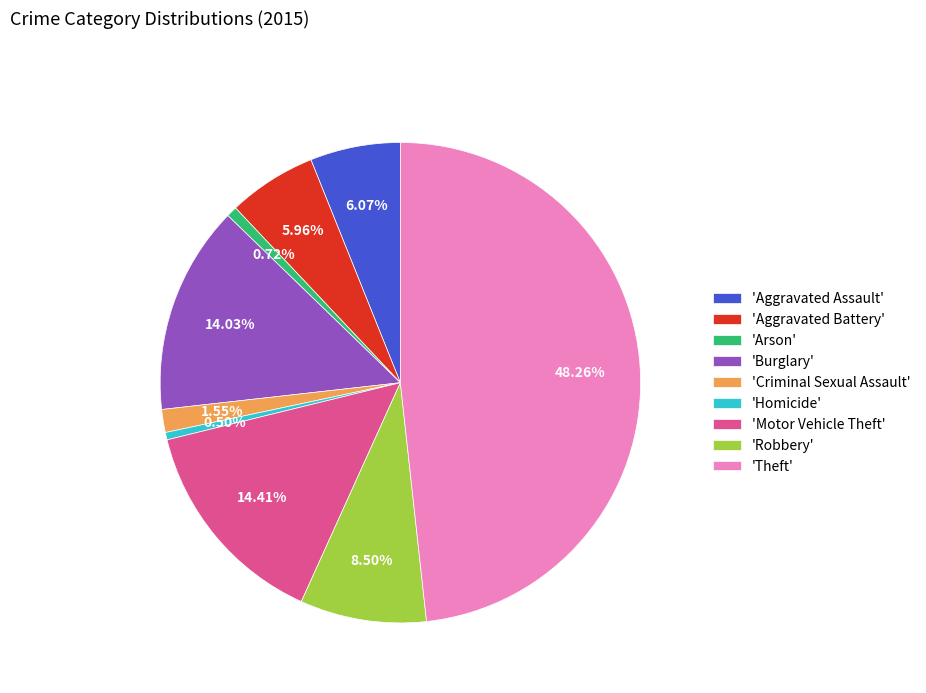

Approximately how many times larger is the value at 'Criminal Sexual Assault' compared to 'Arson'?

2.2